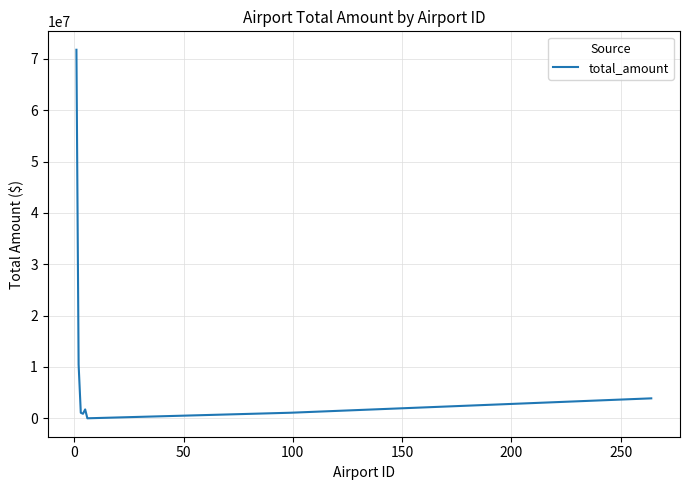

What is the difference between the maximum and minimum values?

71776158.8